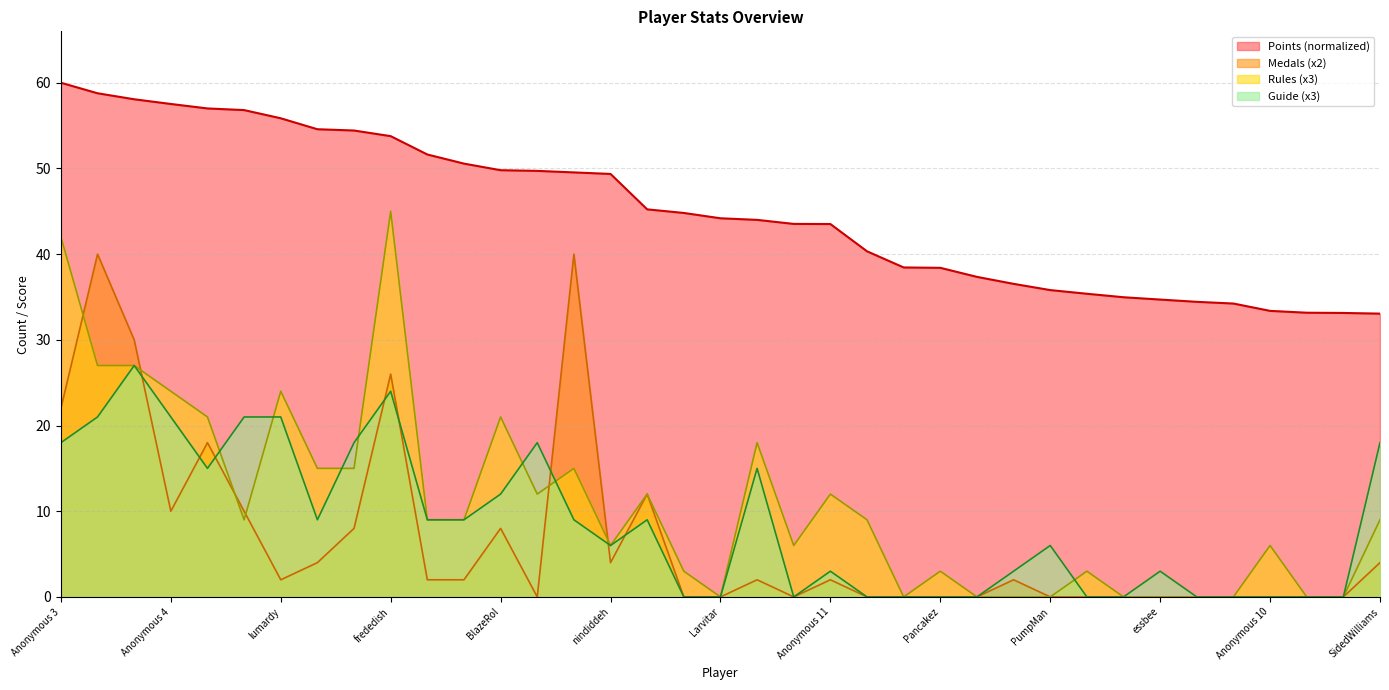

Rank the series at Weegee from highest to lowest value.

Points, Rules, Guide, Medals